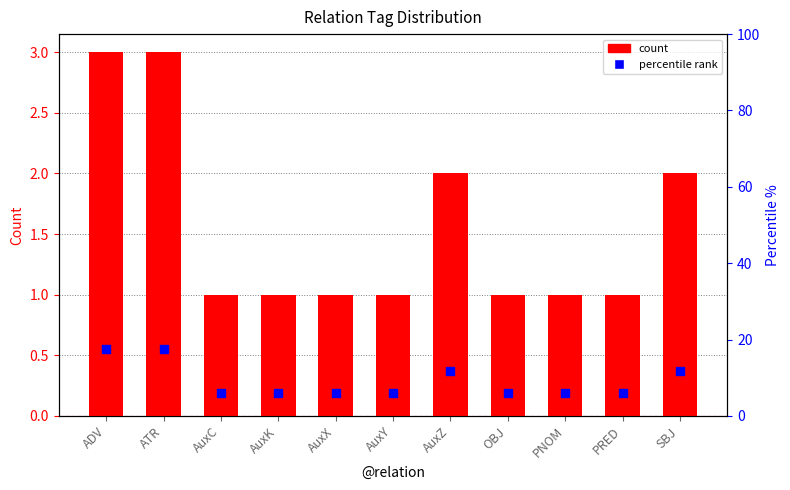

What is the total value across all series at PRED?

6.9